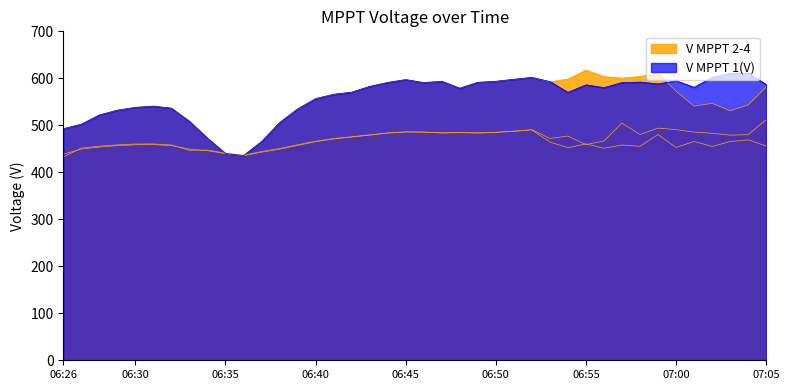

What is the label of the 34th point from the right?

06:32